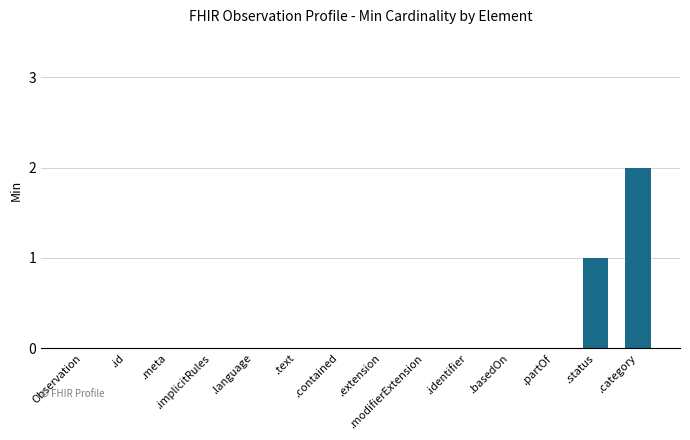

Is it true that the value at .status is 1?

True